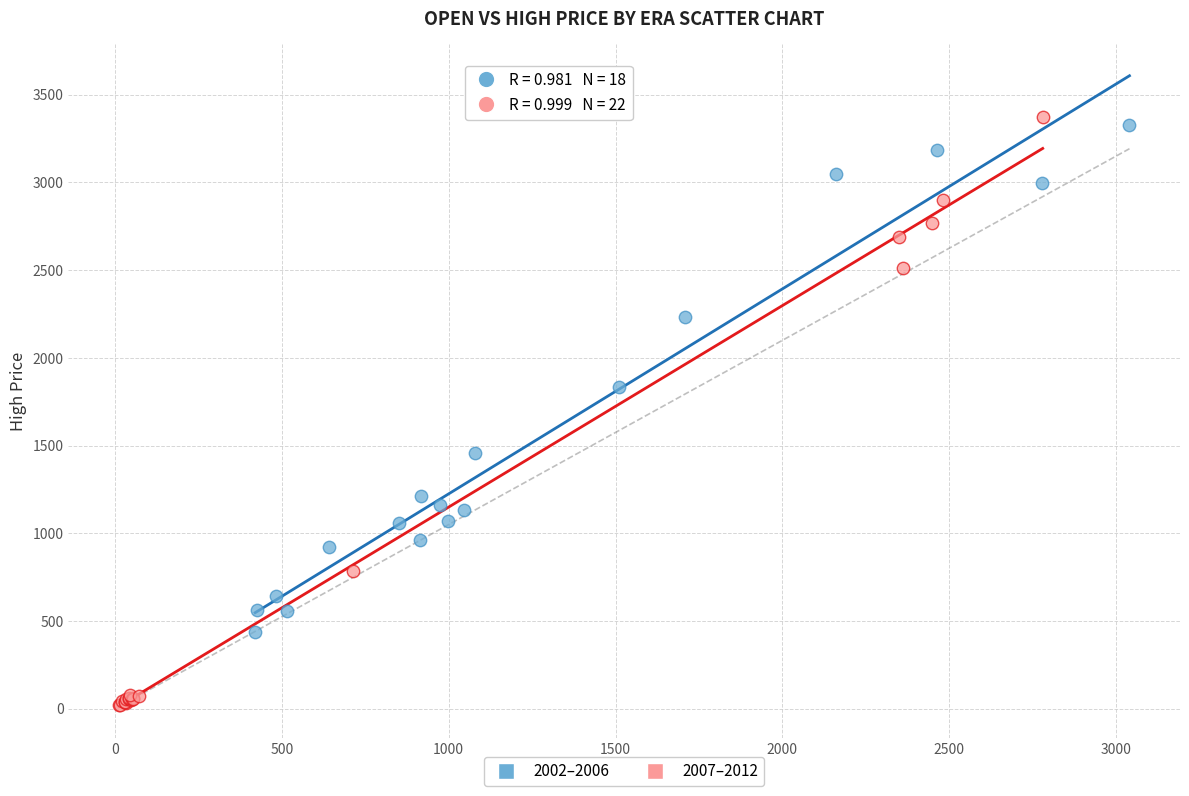

Which series contains the lowest Y value?

2007–2012